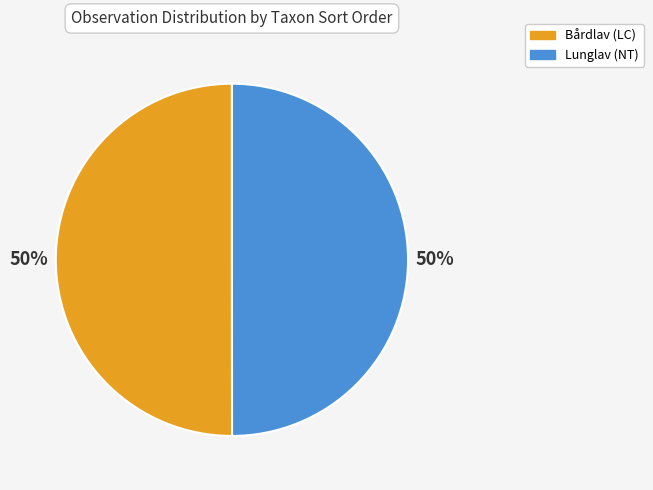

The Lunglav (NT) slice represents 50% of the pie. True or false?

True